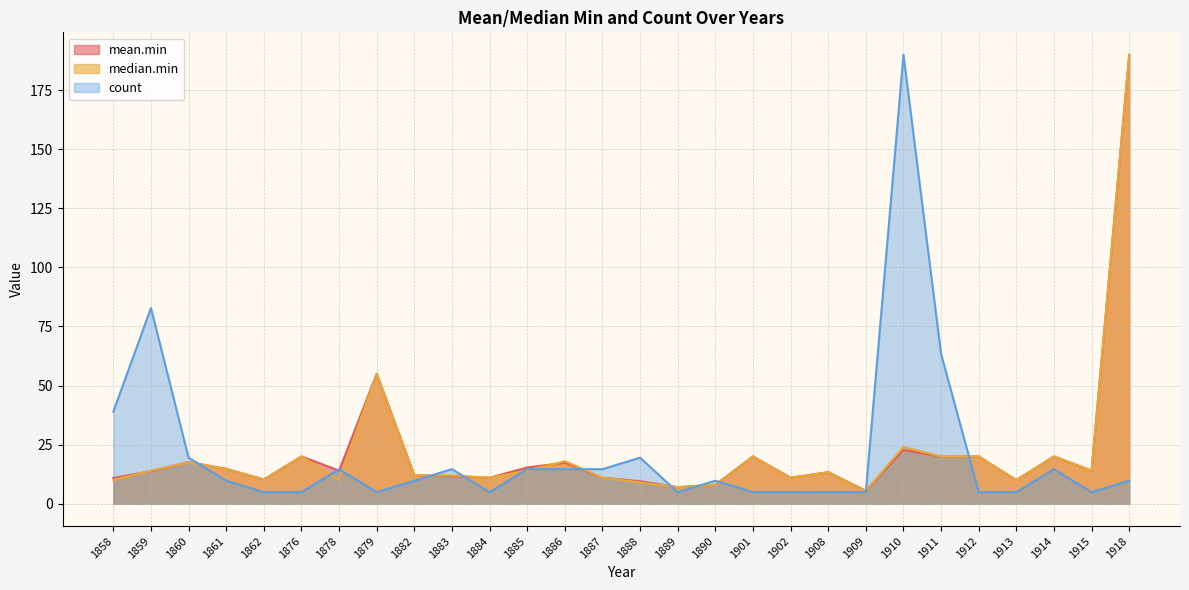

At 1885, list the series in order from smallest to largest.

median.min, count, mean.min